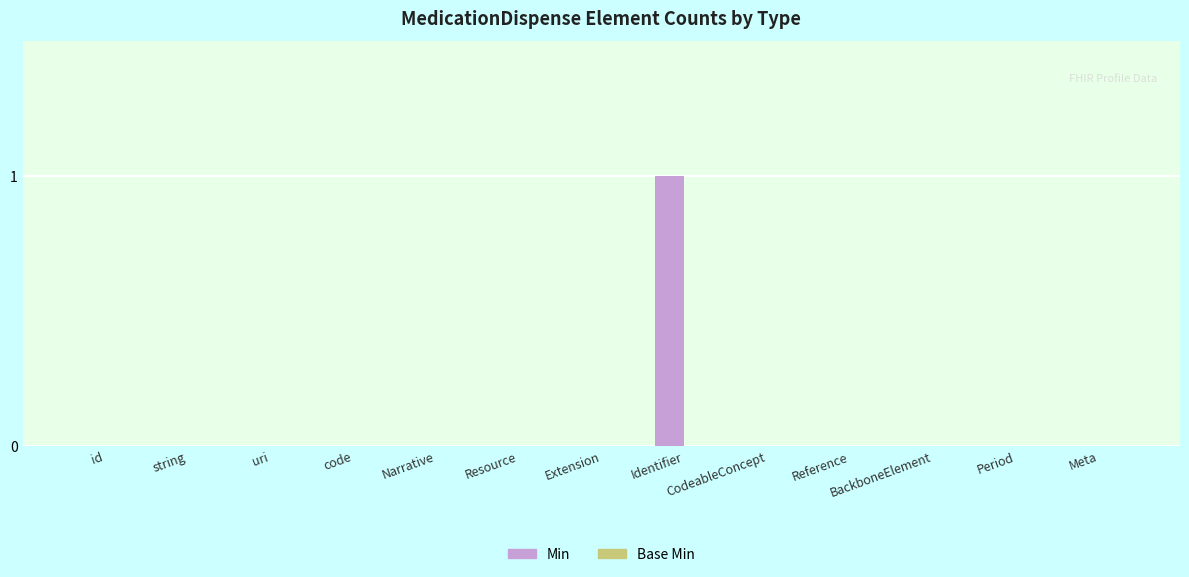

How many categories are shown in the chart?

13